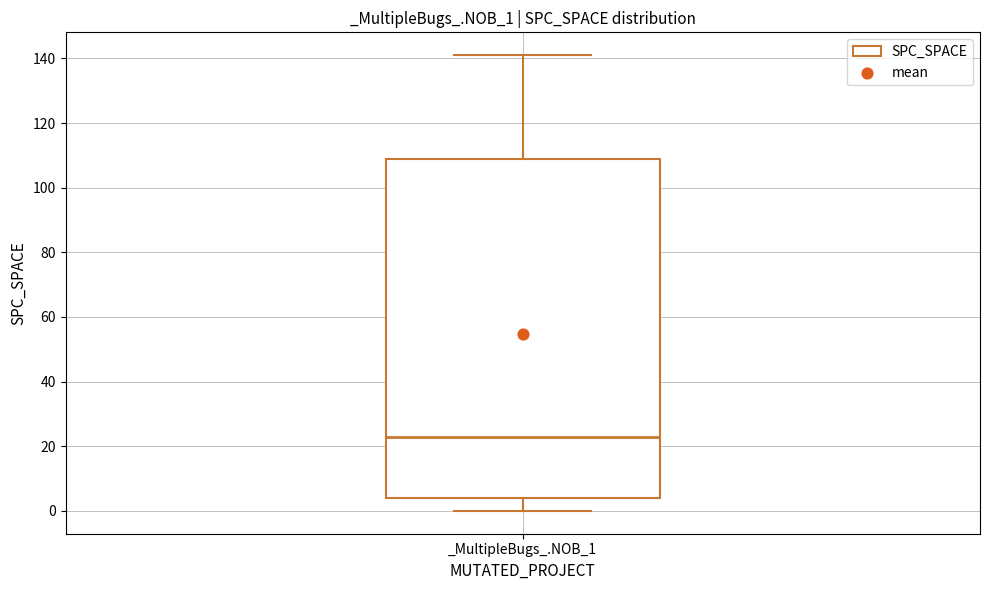

Read this box plot against the y-axis: the position of the median line, the range covered by the box, and the ends of both whiskers. The values are not printed on the chart, so give them approximately, as read against the axis.

median 24, box 4 to 110, whiskers 0 to 142